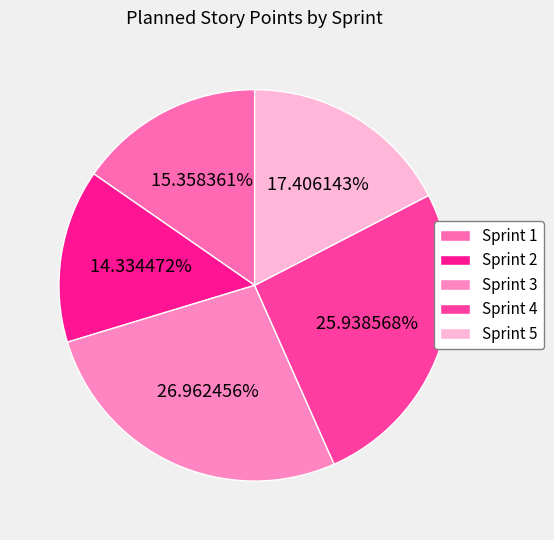

What is the ratio of the value at Sprint 1 to the value at Sprint 3?

0.6